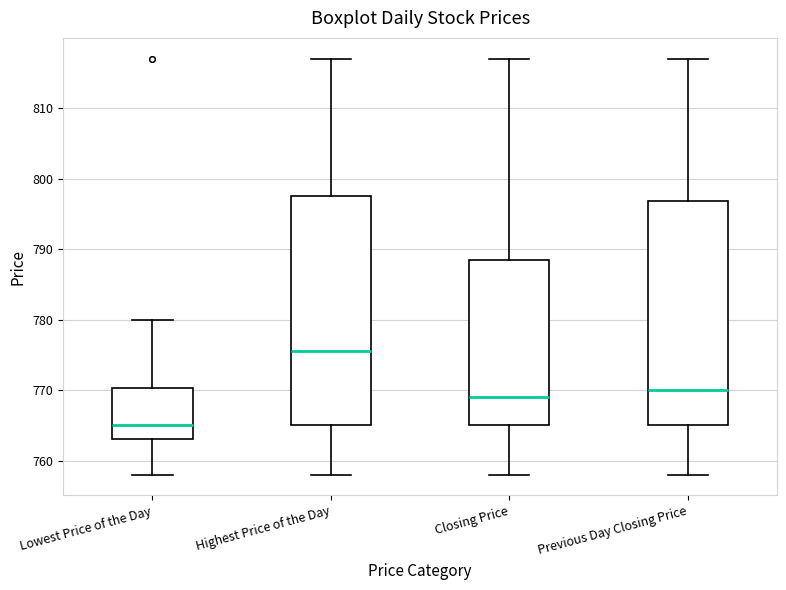

Reading left to right, read every box against the y-axis: the position of its median line, the range the box covers, and the ends of its whiskers. The values are not printed on the chart, so give them approximately, as read against the axis.

Lowest Price of the Day: median 765, box 763 to 770, whiskers 758 to 780
Highest Price of the Day: median 776, box 765 to 798, whiskers 758 to 817
Closing Price: median 769, box 765 to 789, whiskers 758 to 817
Previous Day Closing Price: median 770, box 765 to 797, whiskers 758 to 817